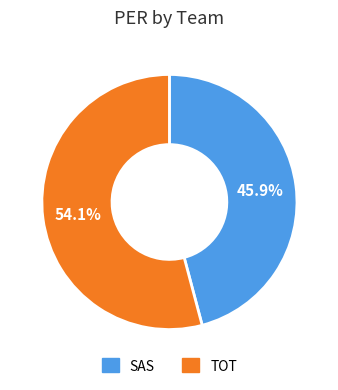

Rank the categories by value from lowest to highest.

SAS, TOT